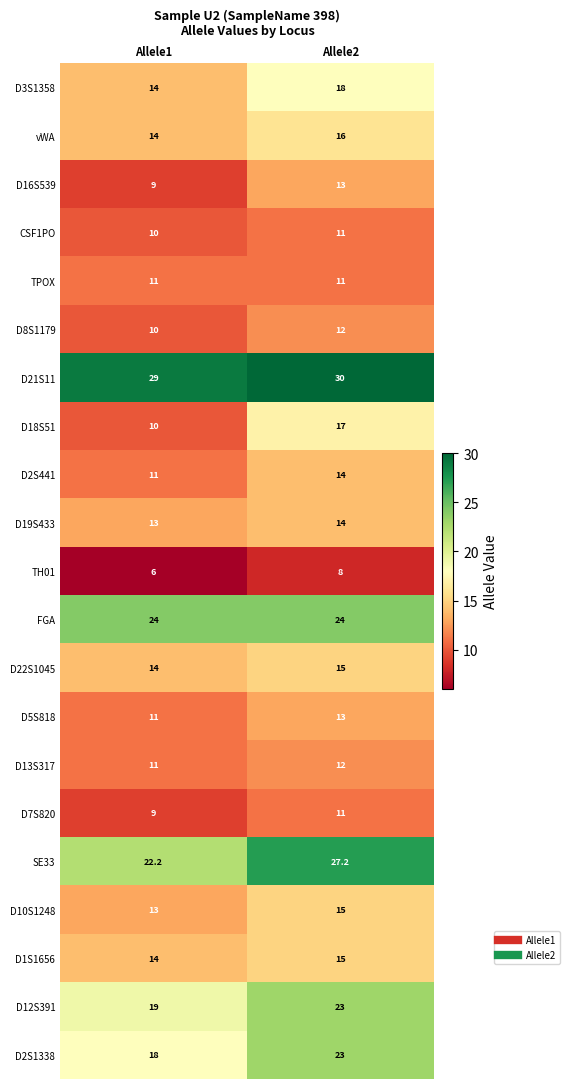

Between Allele1 and Allele2, which series saw the biggest shift?

D18S51